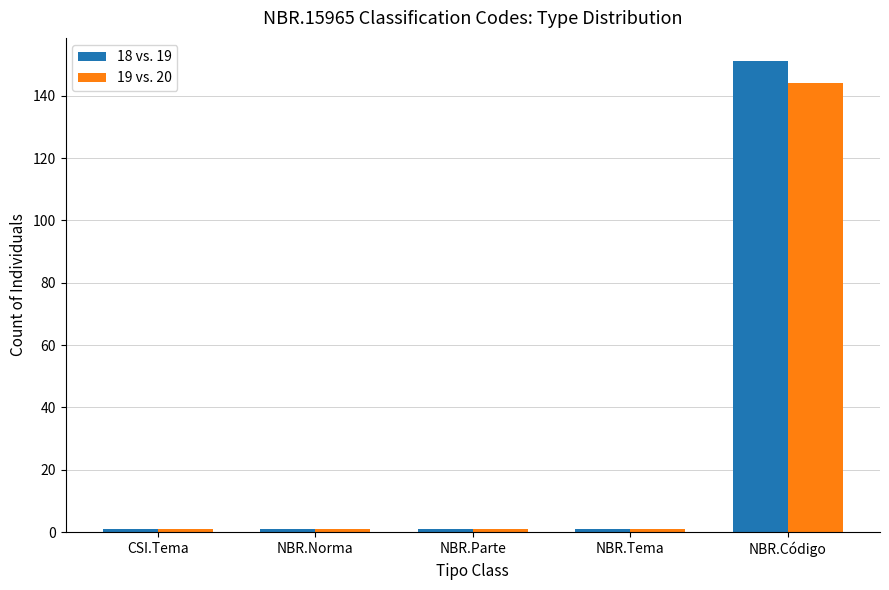

Reading left to right, what are all the values shown in this chart?

18 vs. 19: 1	1	1	1	151
19 vs. 20: 1	1	1	1	144